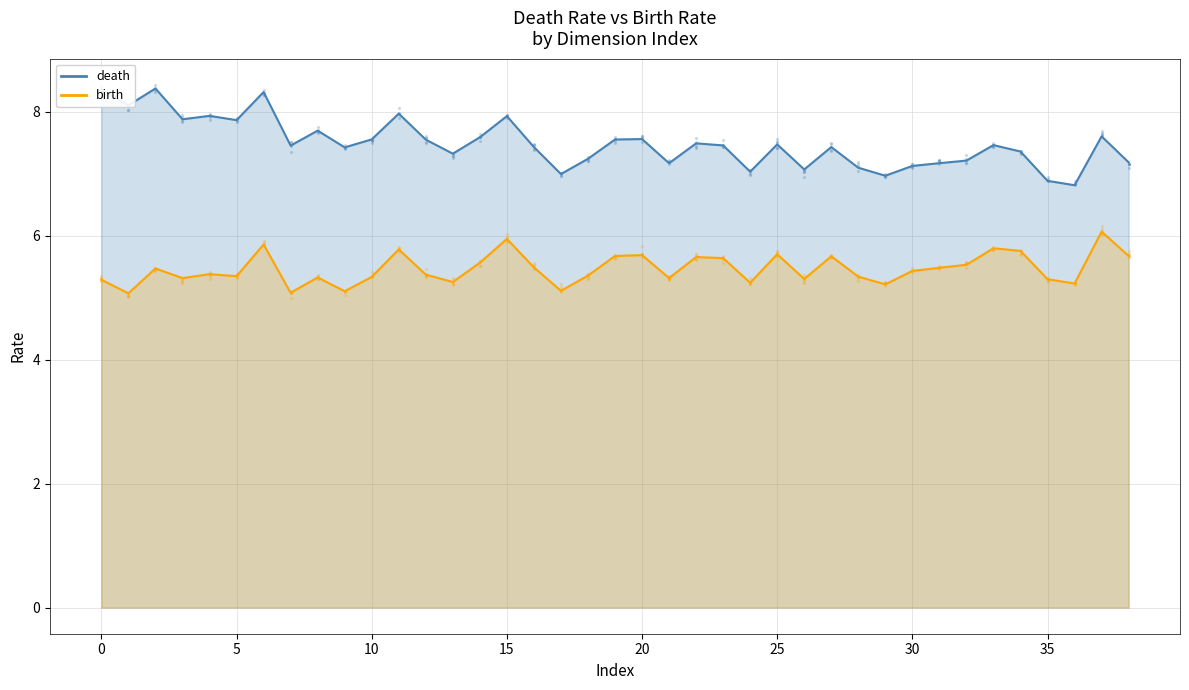

At how many categories does at least one series exceed 5?

39